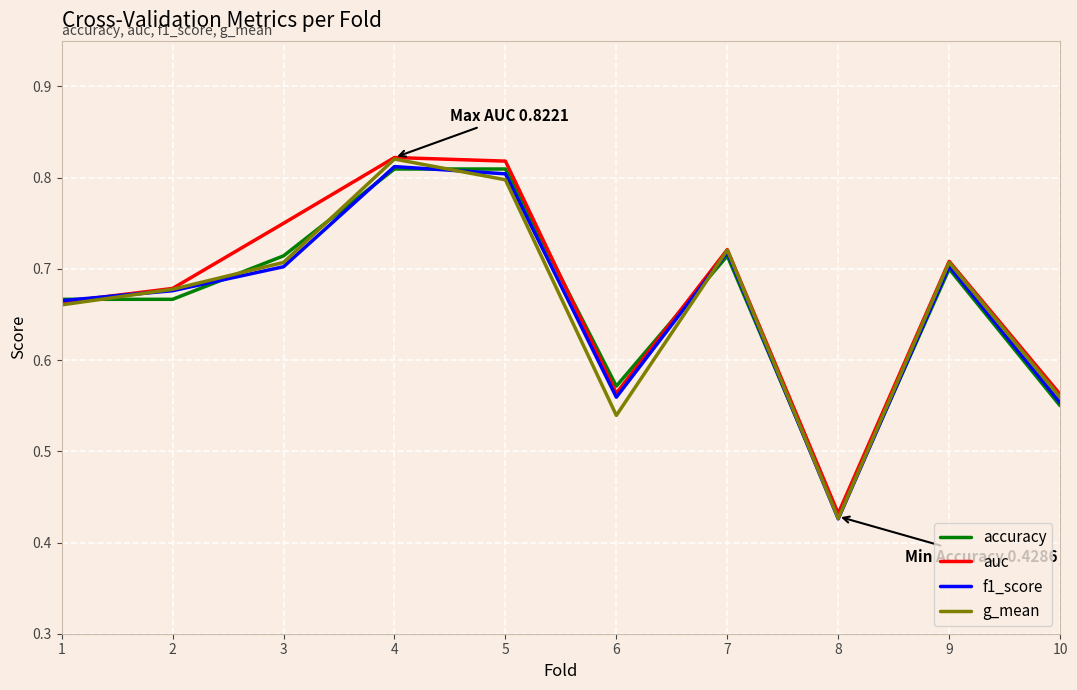

Is it true that f1_score equals 0.7 at 2?

True